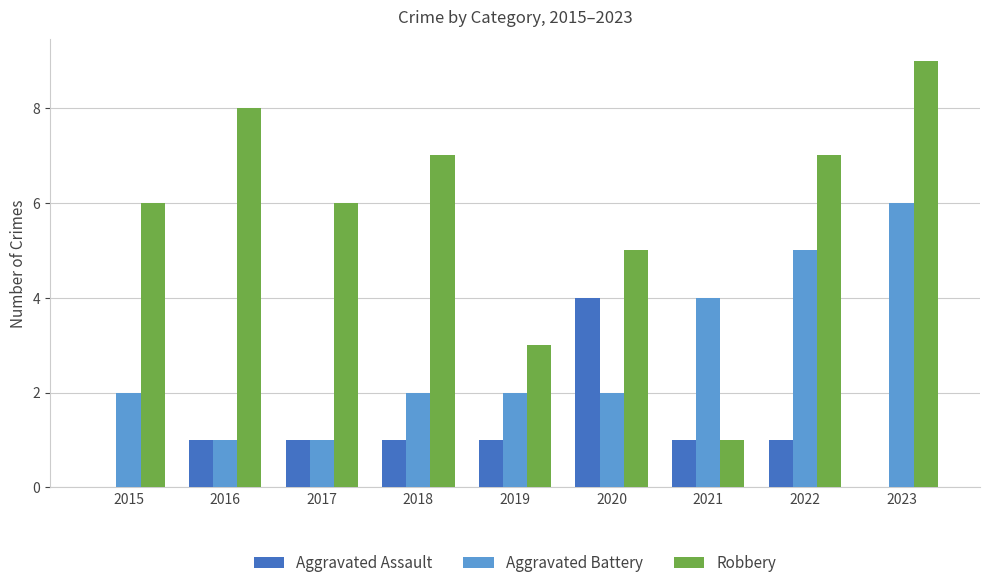

At which category is the sum across all series the highest?

2023